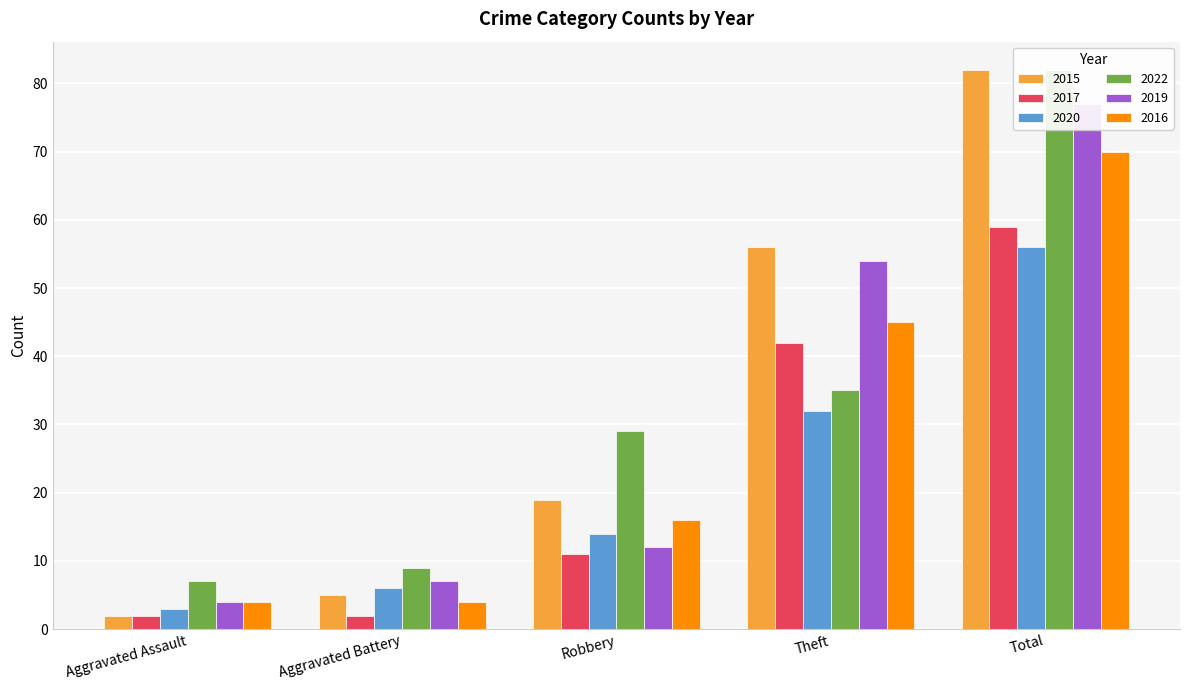

What is the difference between the maximum and second lowest values in the 2019 series?

70